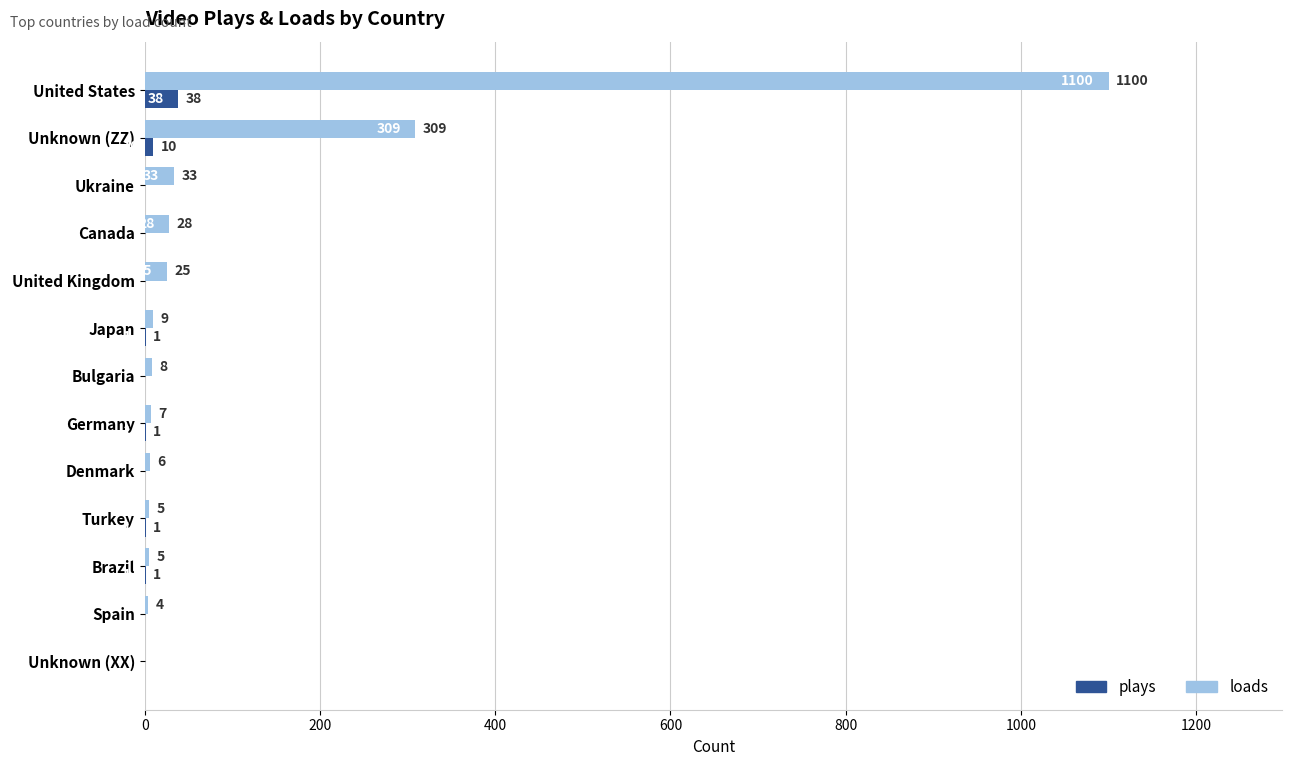

Which series has the largest total across all categories?

loads